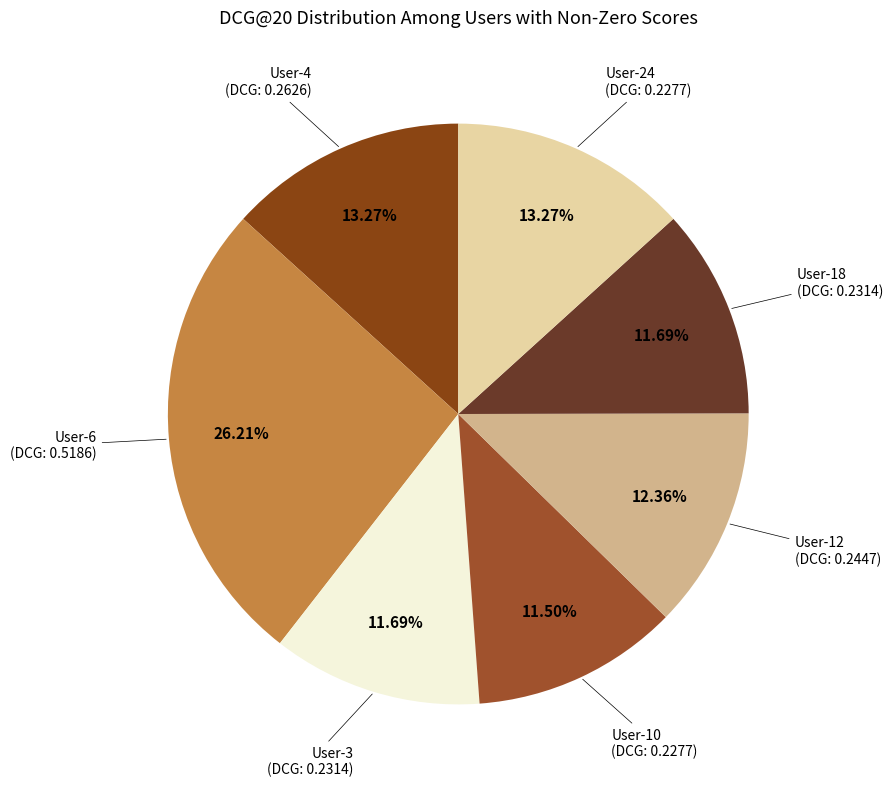

Which category has the smallest portion of the pie?

User-10